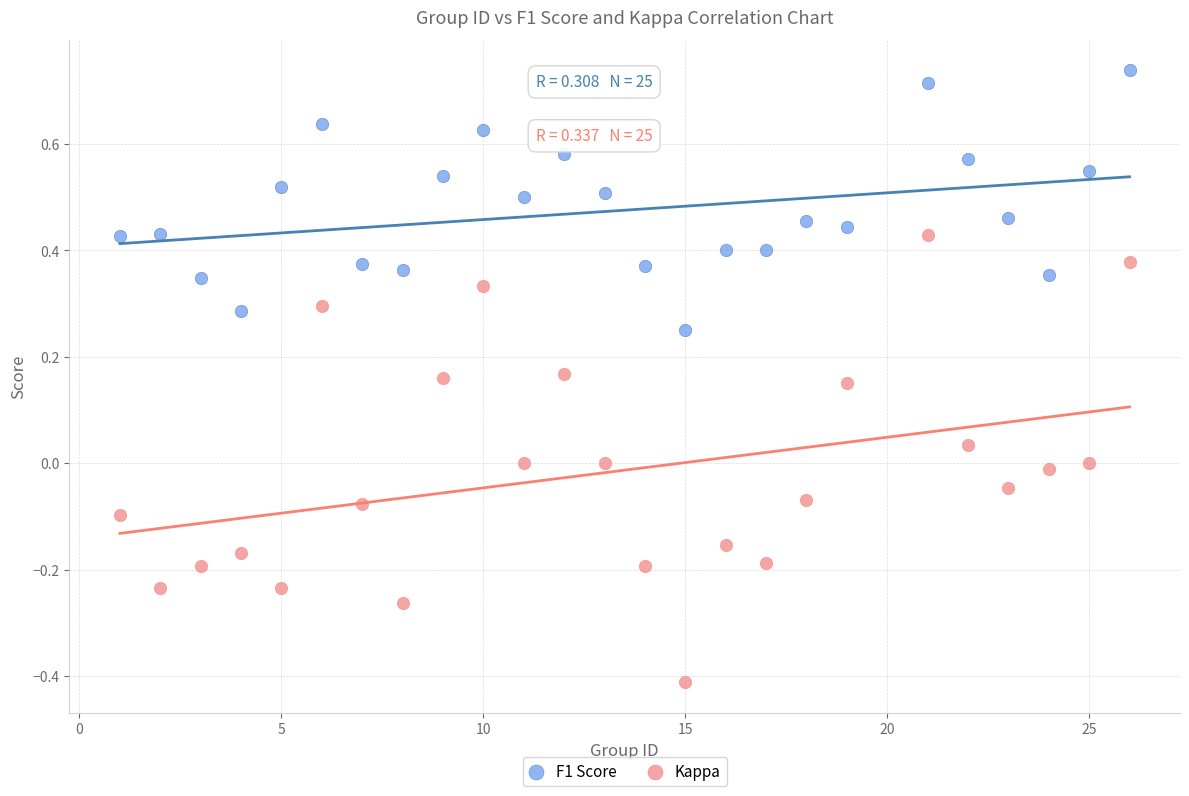

What is the X range (max minus min) for the scatter plot?

25.0